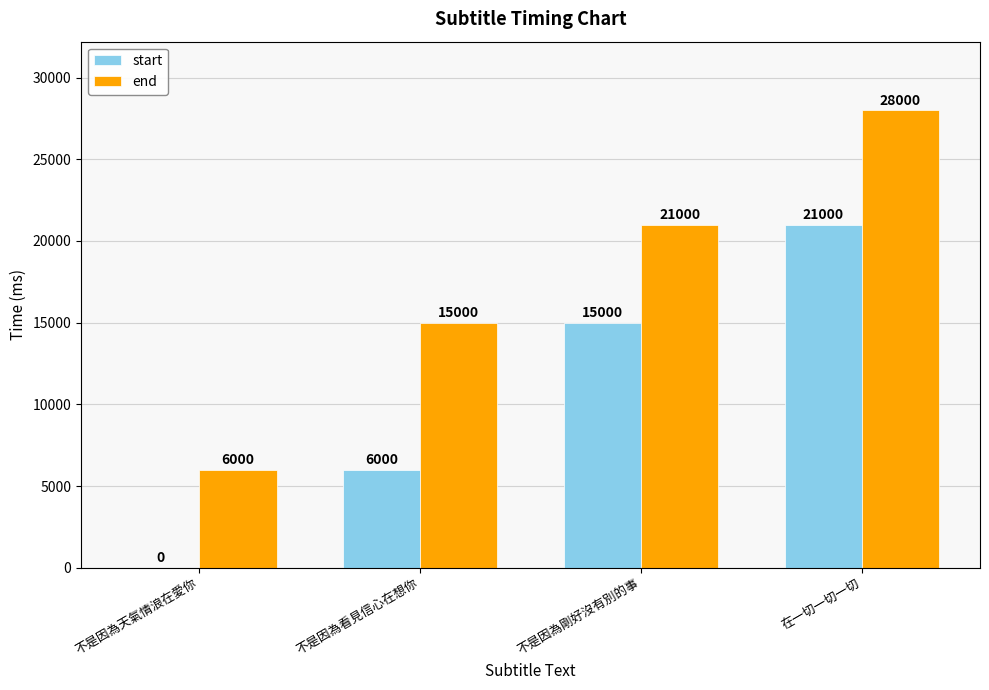

How many groups of bars are there?

4